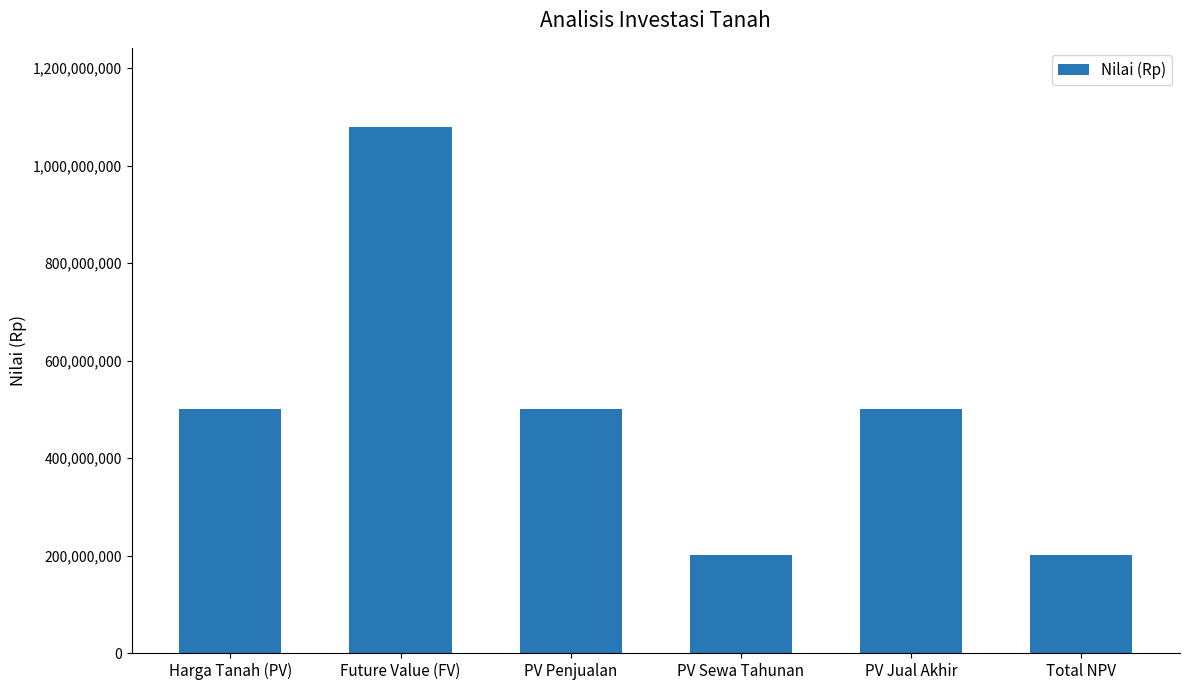

Where does the data first go above 499999999?

Harga Tanah (PV)